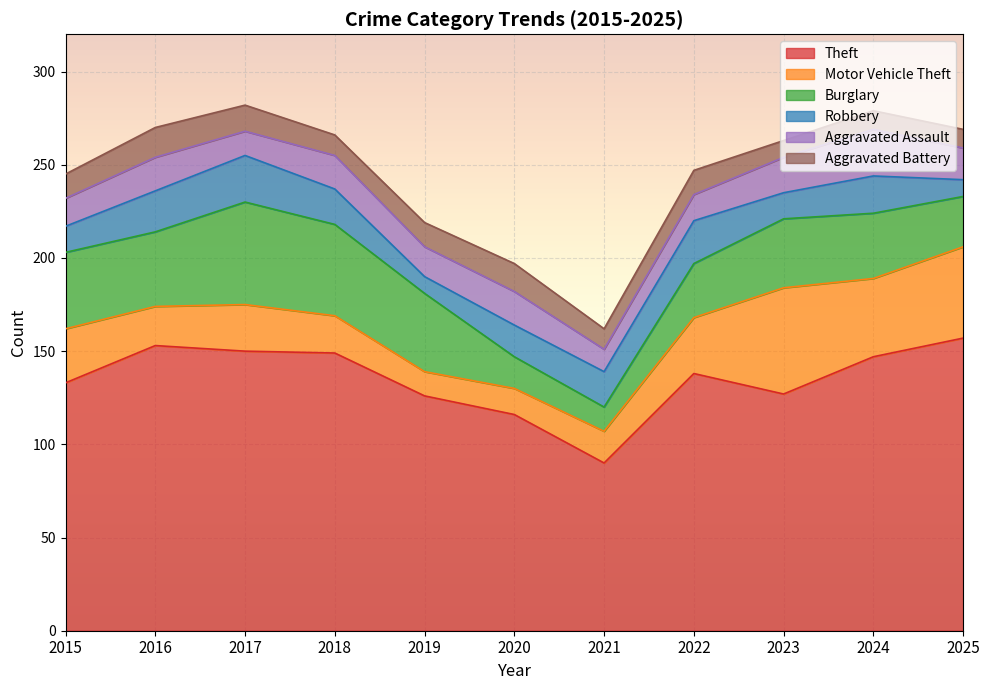

What is the difference between the Burglary values at 2022 and 2015?

12